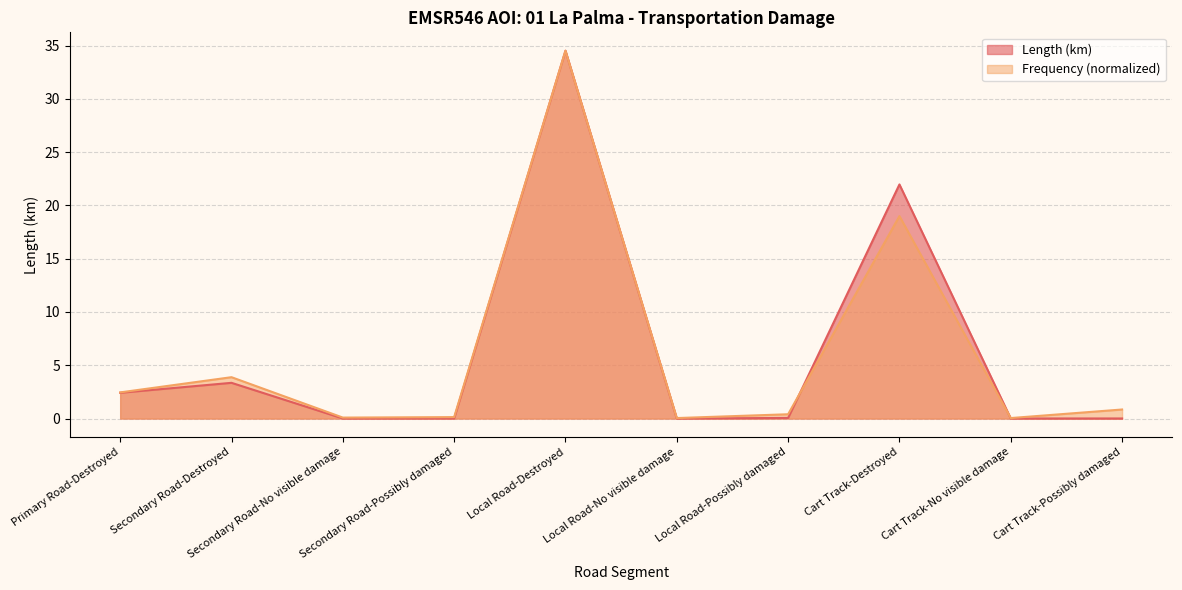

What is the average value of the Frequency series?

6.1